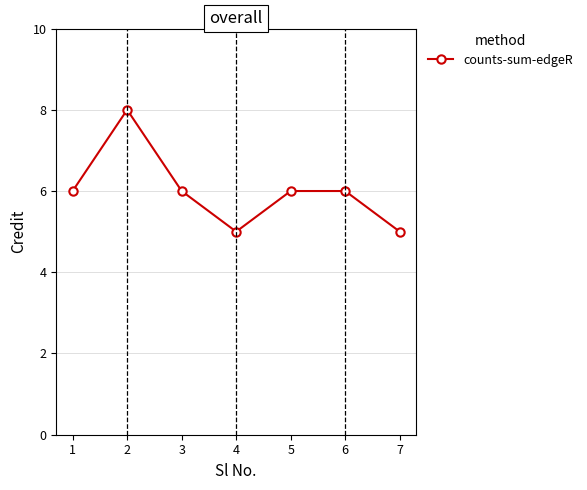

Where is the first local maximum?

2